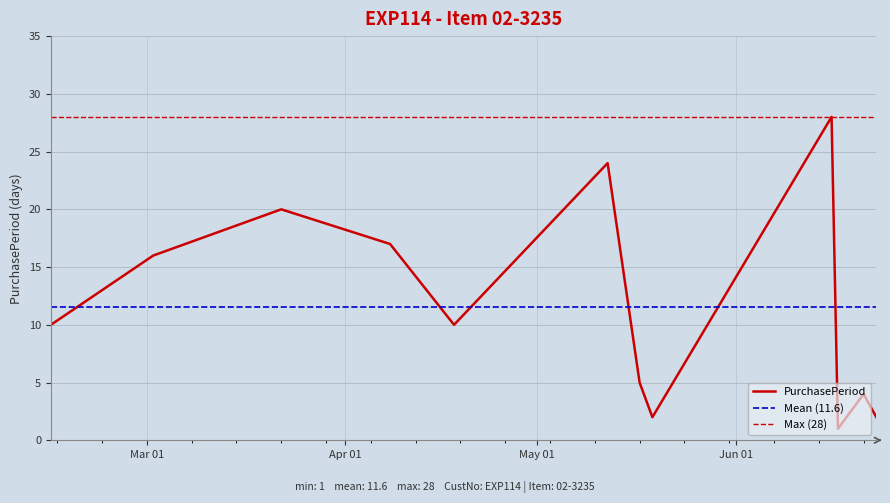

Which category has the highest value across all series?

2016-06-16